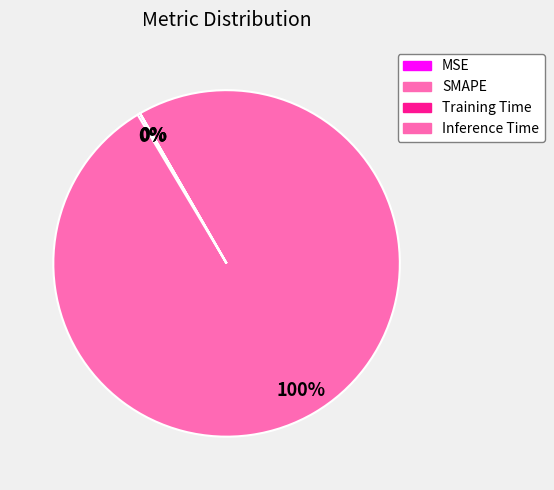

How many segments does this pie chart have?

4